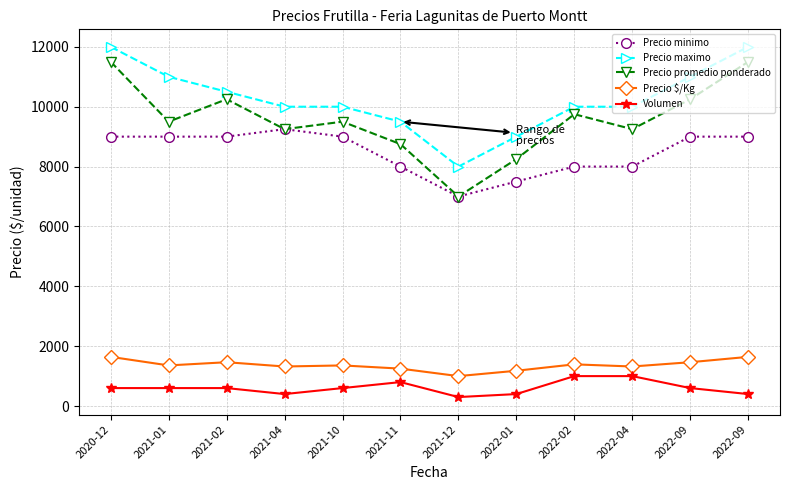

The Precio minimo series shows 9000 at 2021-10. True or false?

True